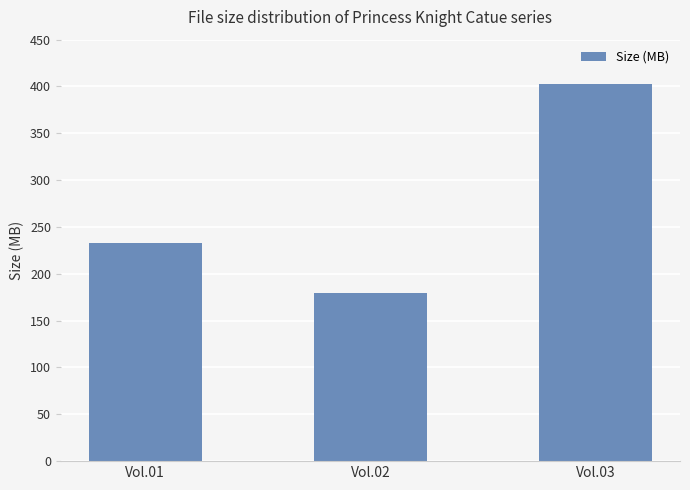

True or false: the data shows 179.9 at Vol.02.

True